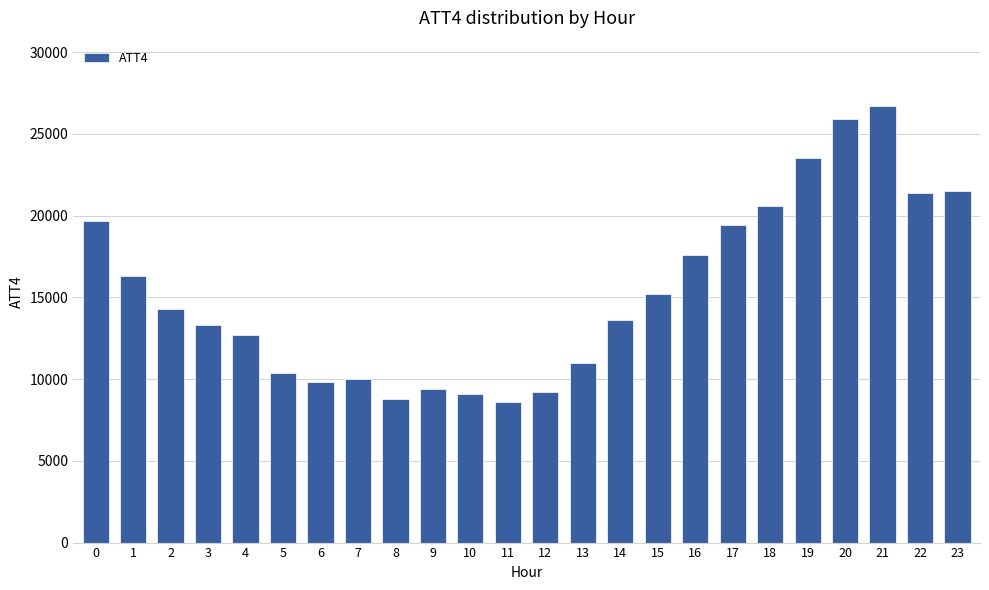

What is the change in value from 7 to 19?

+13500